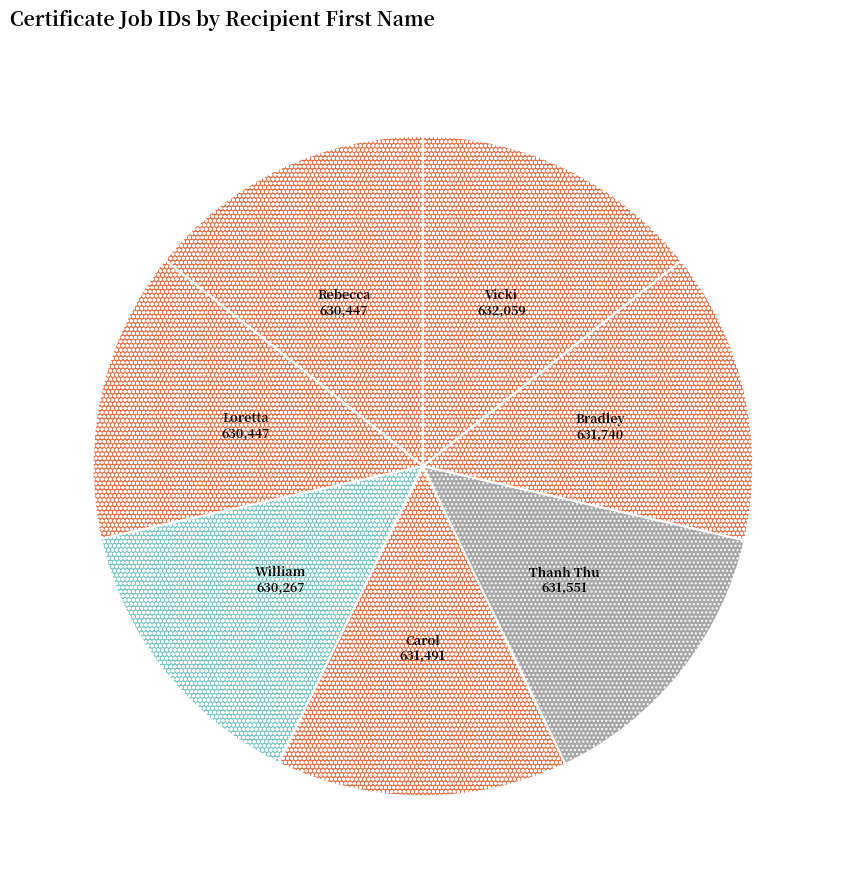

Is there a majority slice in this chart?

No